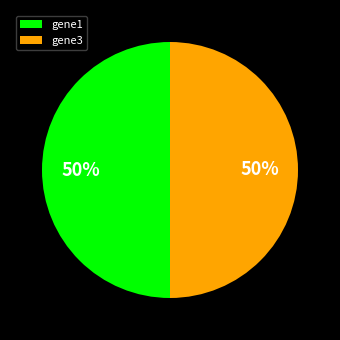

Is it true that gene1 is 60% of the pie?

False